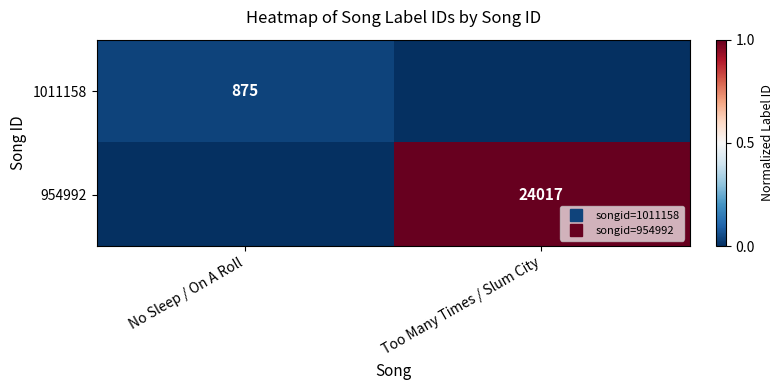

Which has a higher value, Too Many Times / Slum City or No Sleep / On A Roll?

No Sleep / On A Roll